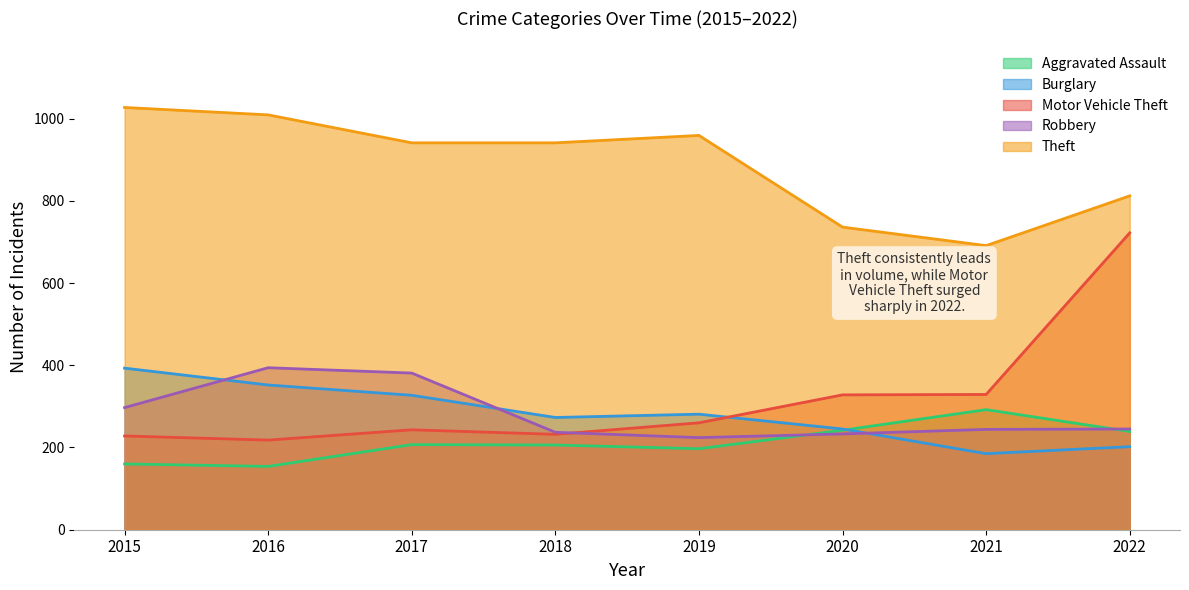

At 2017, list the series in order from largest to smallest.

Theft, Robbery, Burglary, Motor Vehicle Theft, Aggravated Assault